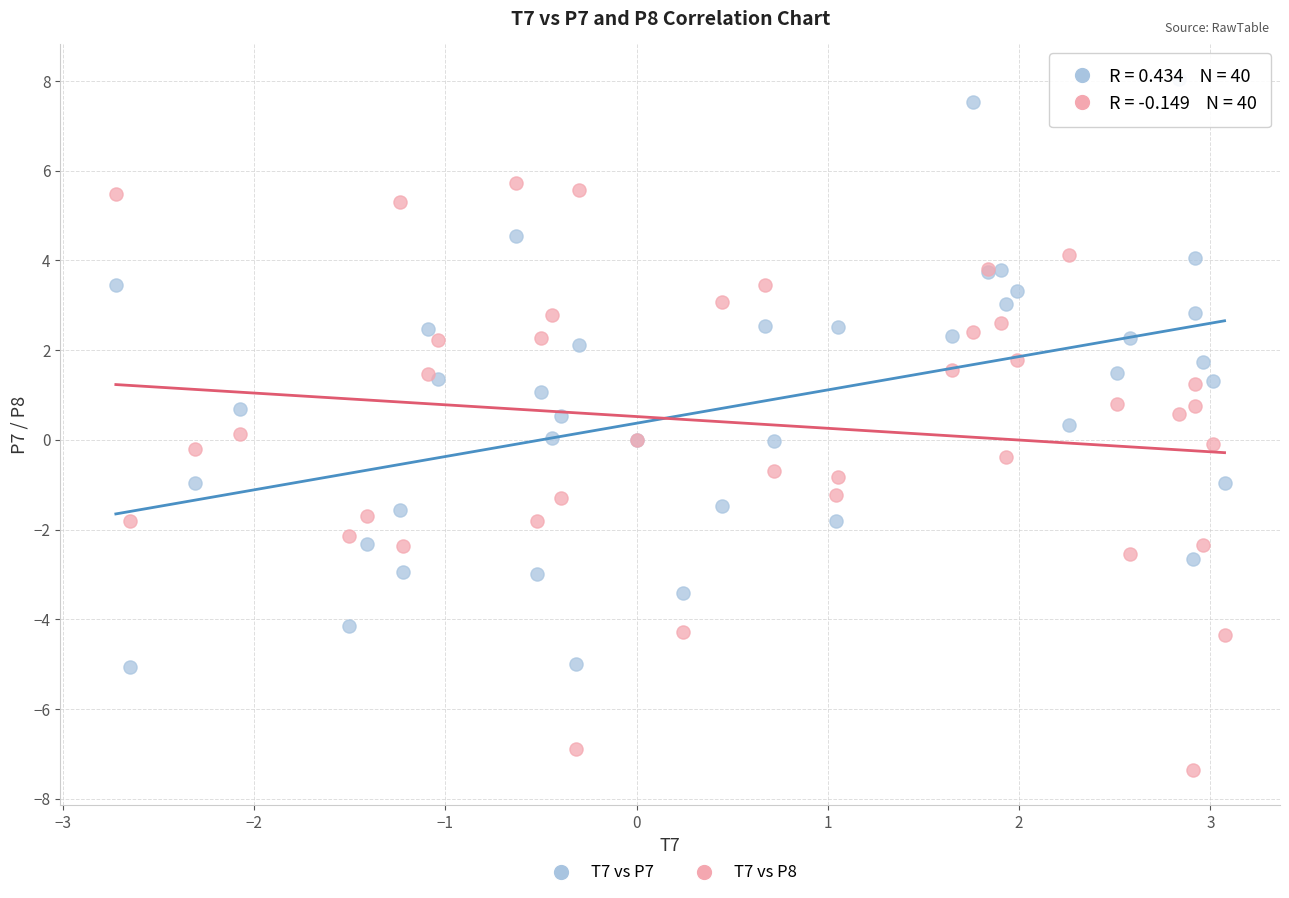

Which series reaches the minimum Y coordinate?

T7 vs P8